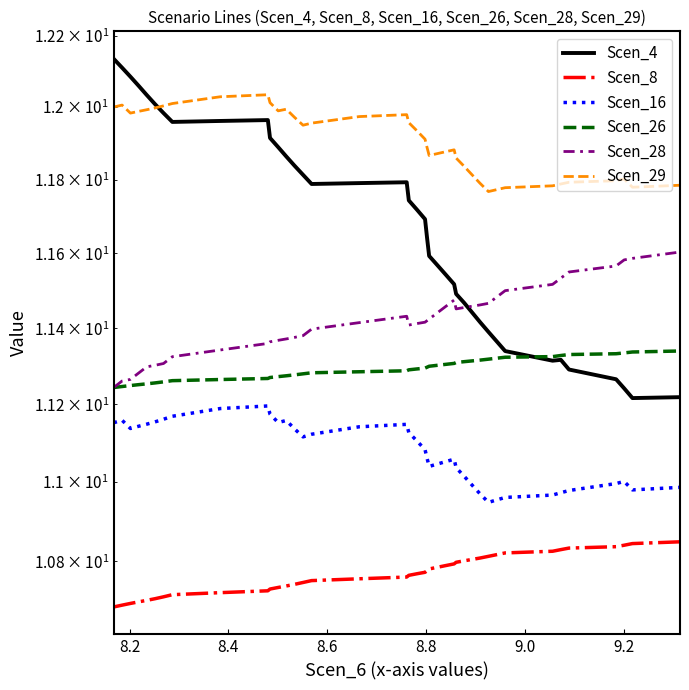

At how many categories does at least one series exceed 11?

40